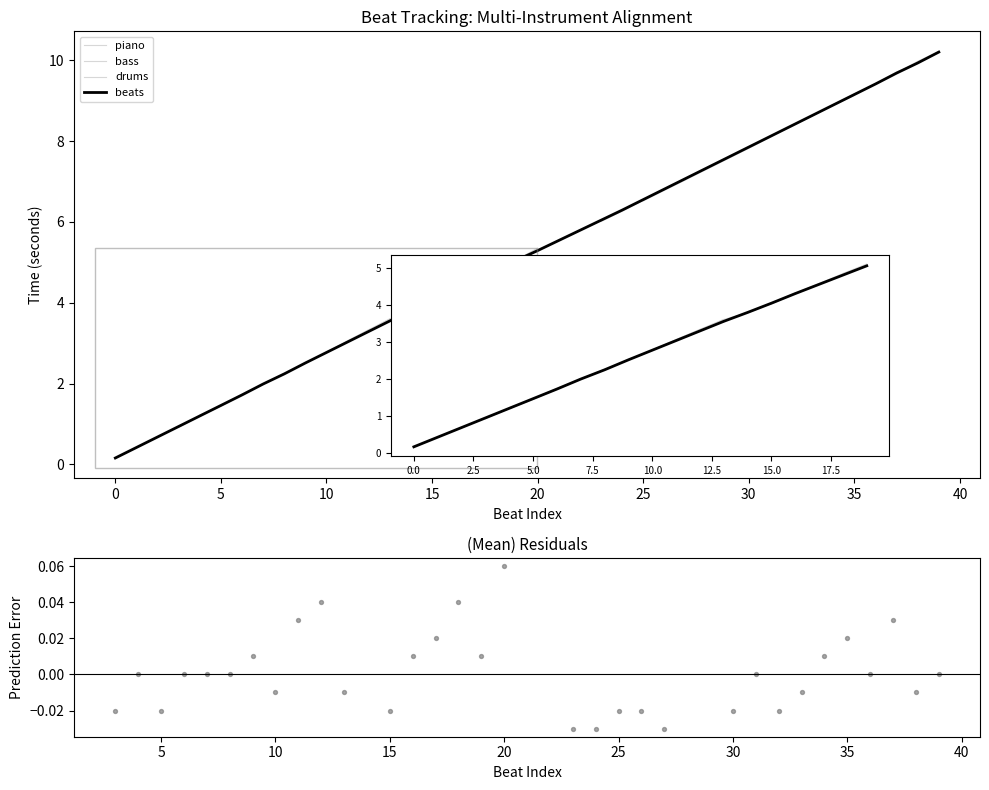

Which series contains the highest Y value?

beats